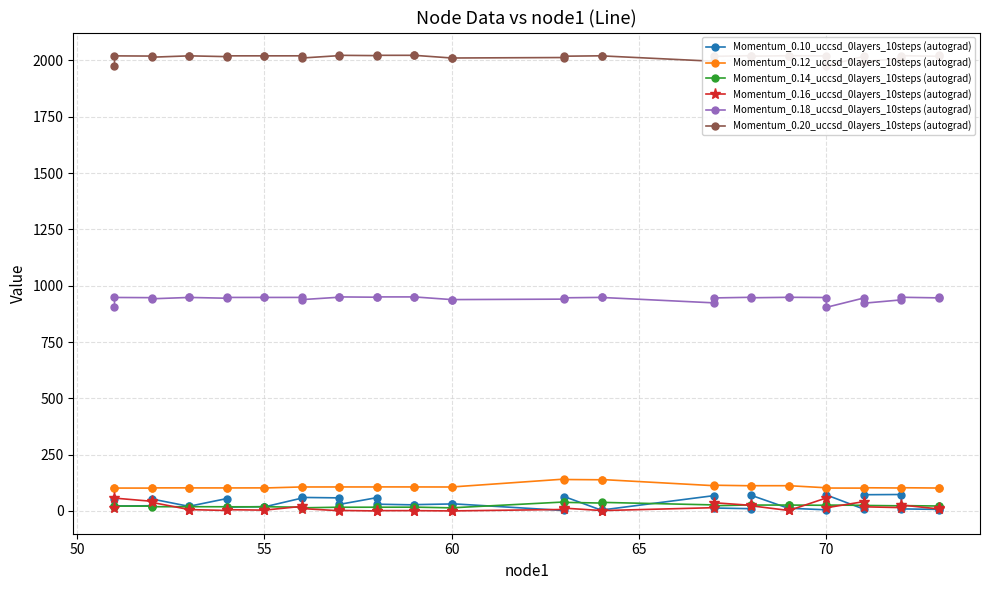

What is the sum of all Momentum_0.14_uccsd_0layers_10steps (autograd) values?

847.6